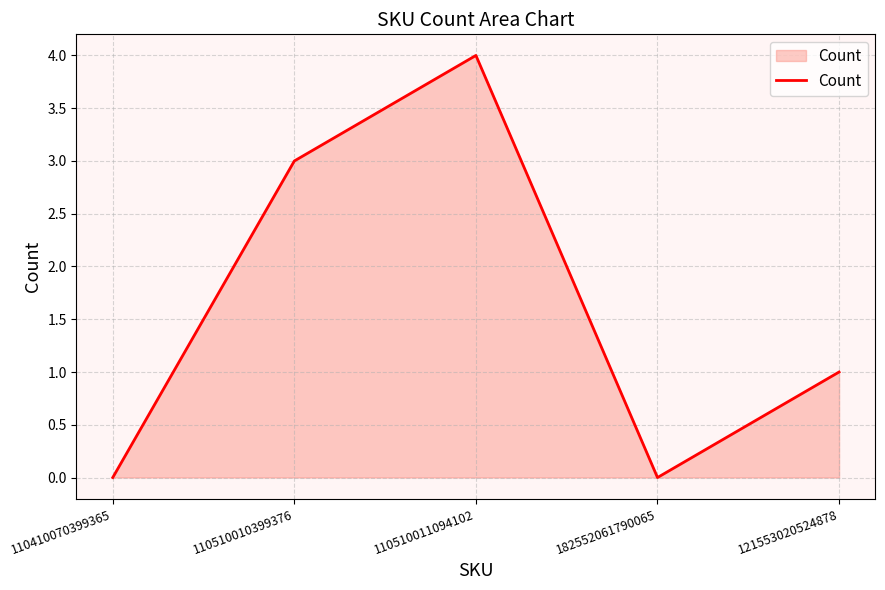

Reading left to right, list all the values displayed in this chart.

110410070399365=0	110510010399376=3	110510011094102=4	182552061790065=0	121553020524878=1